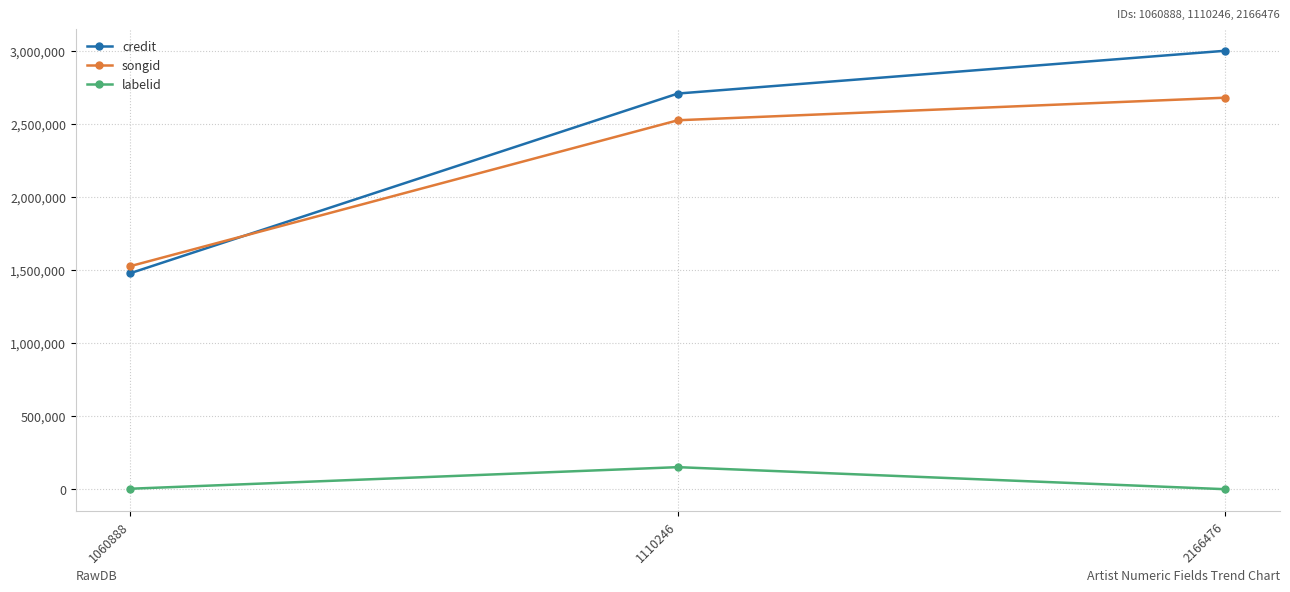

Which series changed the most between 1060888 and 1110246?

credit